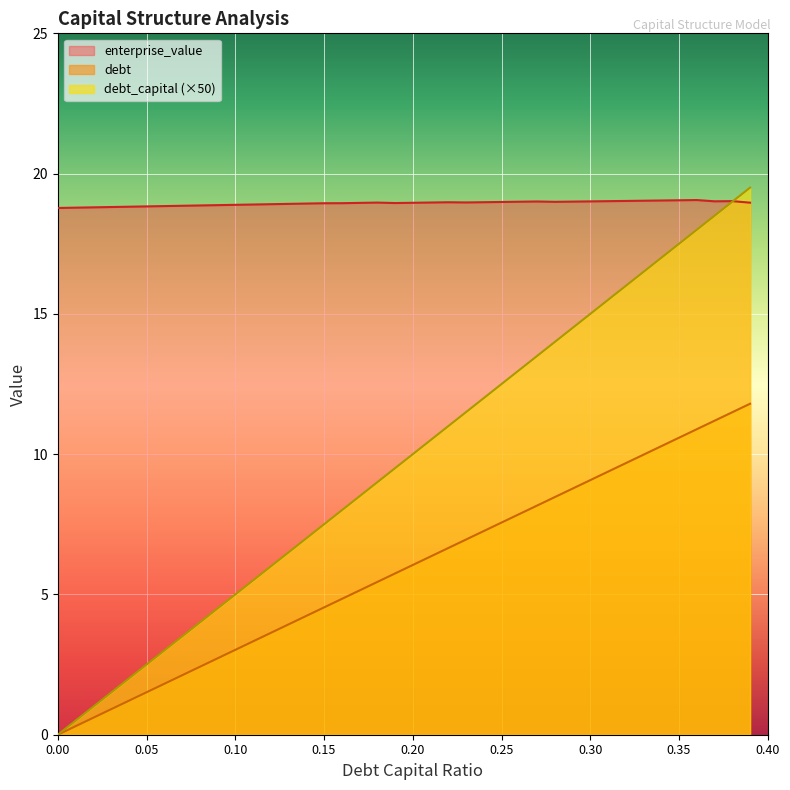

How many data points does each series have?

40